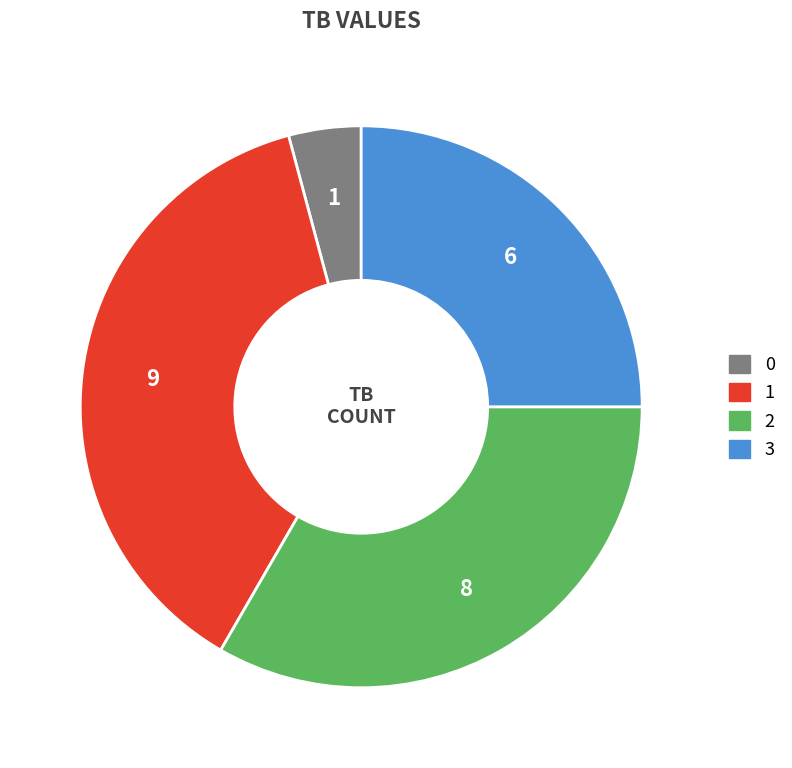

Is the sum of 0 and 3 greater than half?

No